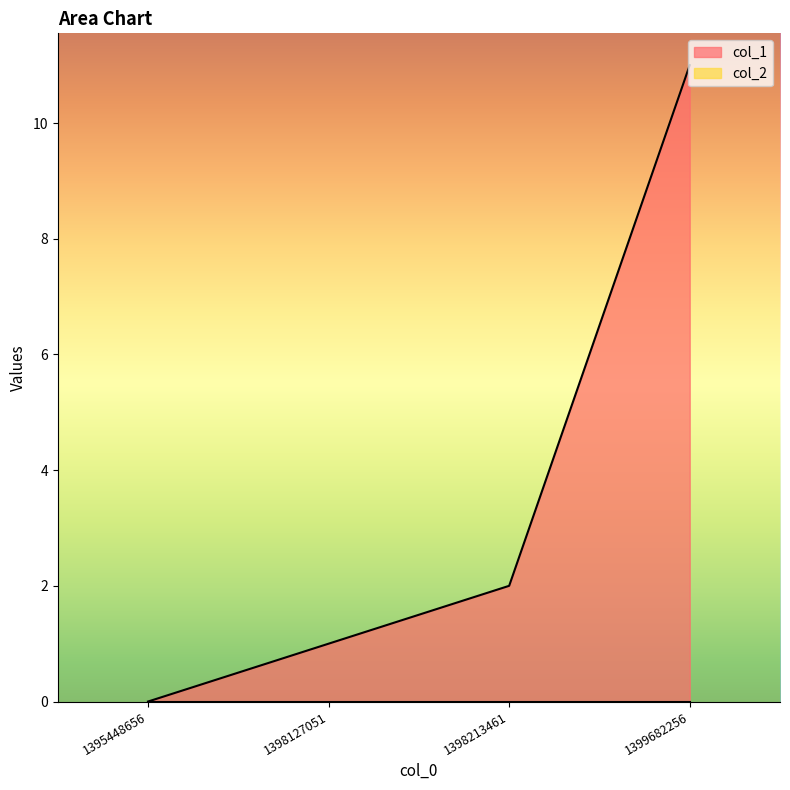

Is it true that the value at 1395448656 is 0?

True